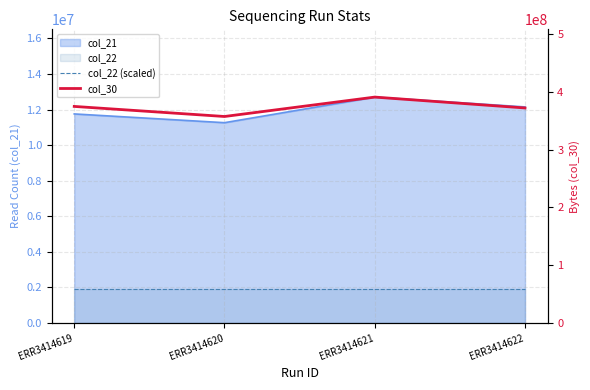

How many lines are shown in the chart?

2